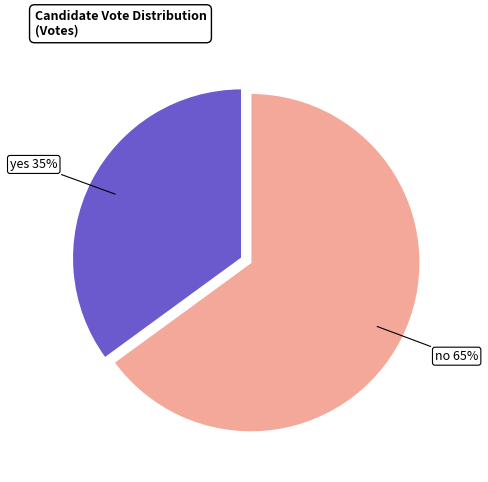

To the nearest percent, what is the average slice percentage?

50%